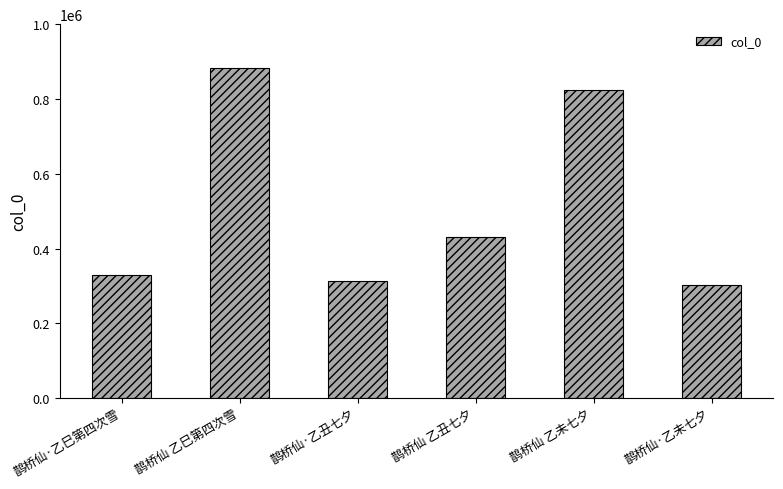

What is the change in value from 鹊桥仙 乙未七夕 to 鹊桥仙·乙未七夕?

-520252